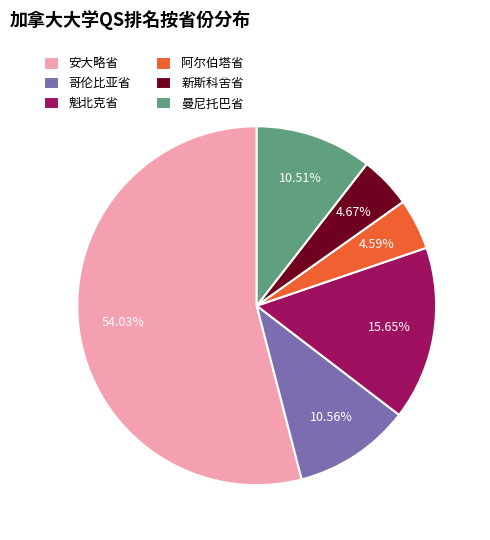

To the nearest percent, what is the difference between the largest and smallest slice percentages?

49%